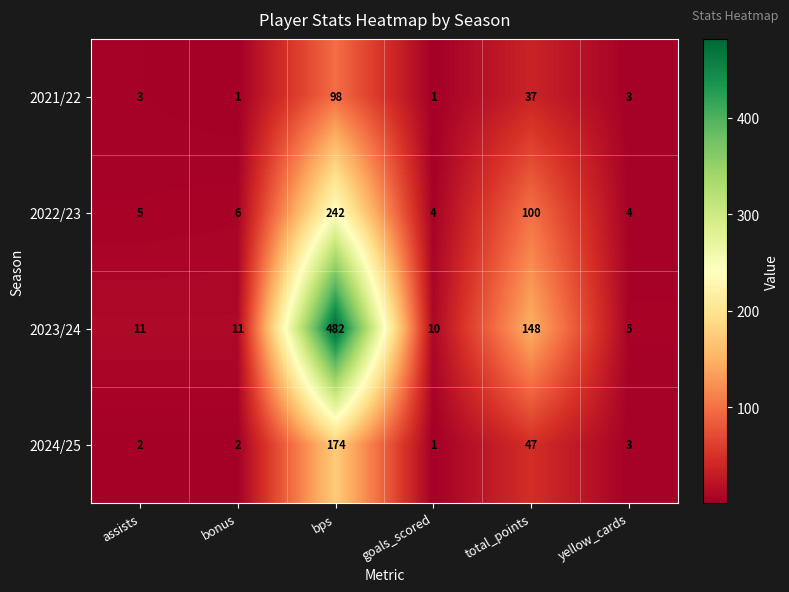

True or false: 2023/24 has a value of 5 at yellow_cards.

True